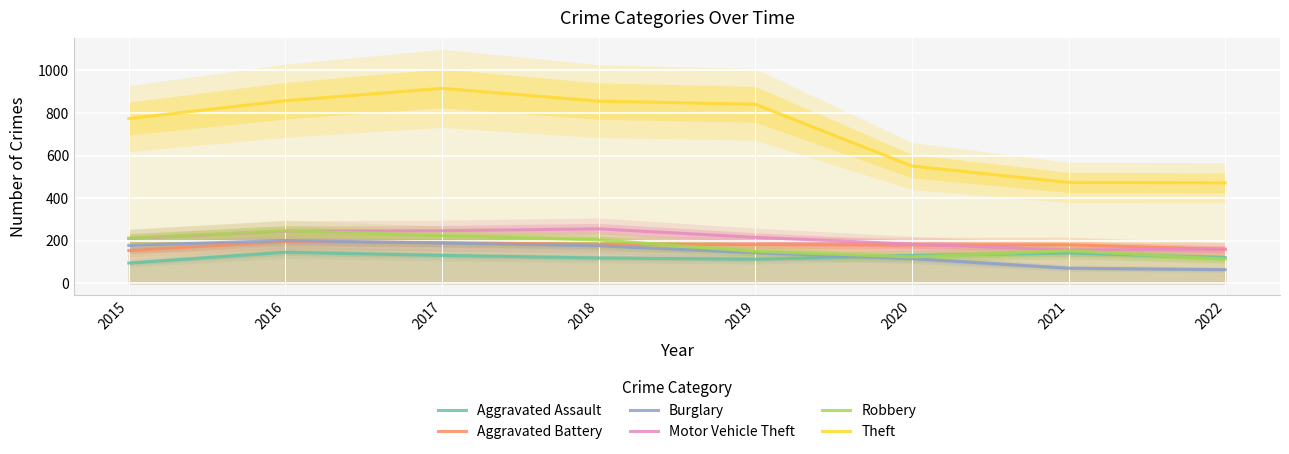

What is the value of the Burglary point at the 4th from the left?

176